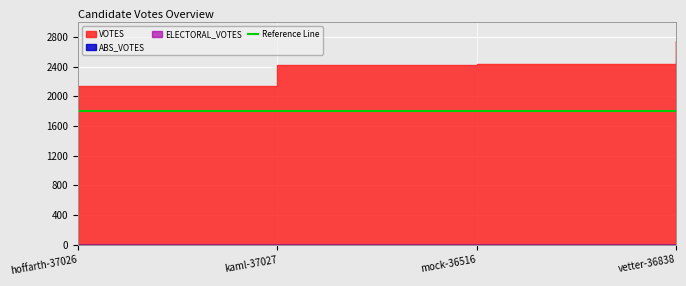

The ELECTORAL_VOTES series shows 0 at hoffarth-37026. True or false?

True